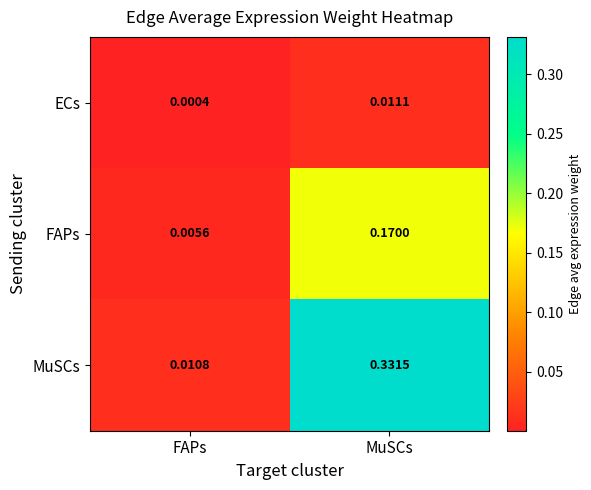

At FAPs, list the series in order from largest to smallest.

MuSCs, FAPs, ECs